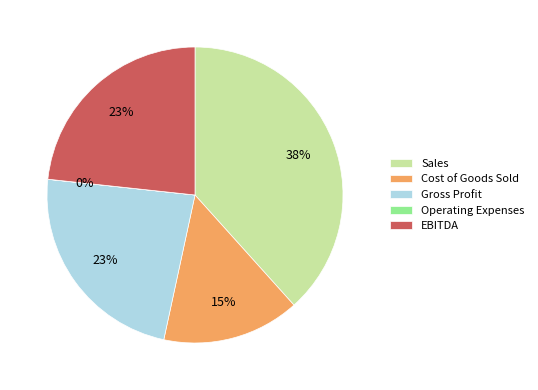

To the nearest percent, what is the difference between the largest and smallest slice percentages?

38%